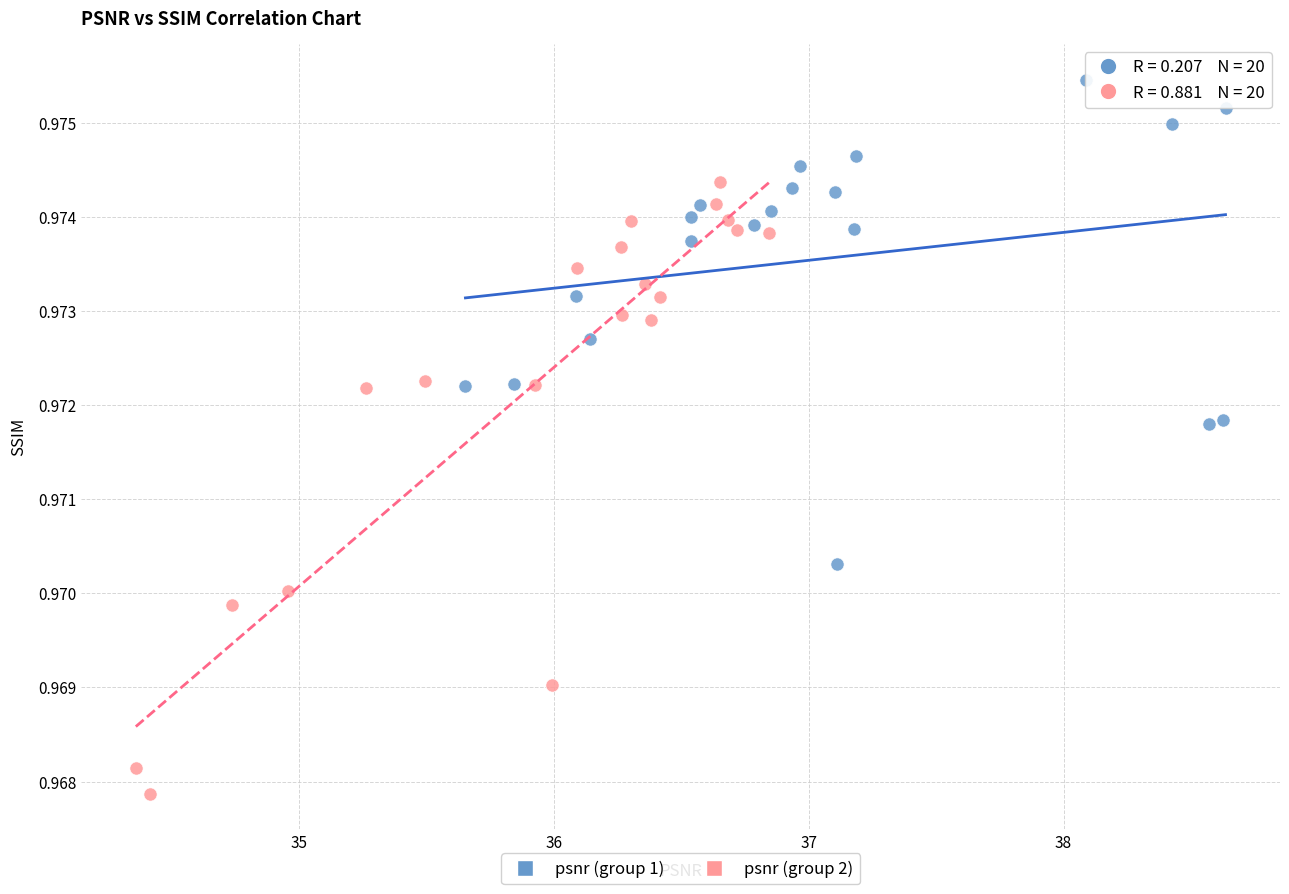

Which series reaches the maximum Y coordinate?

psnr (group 1)